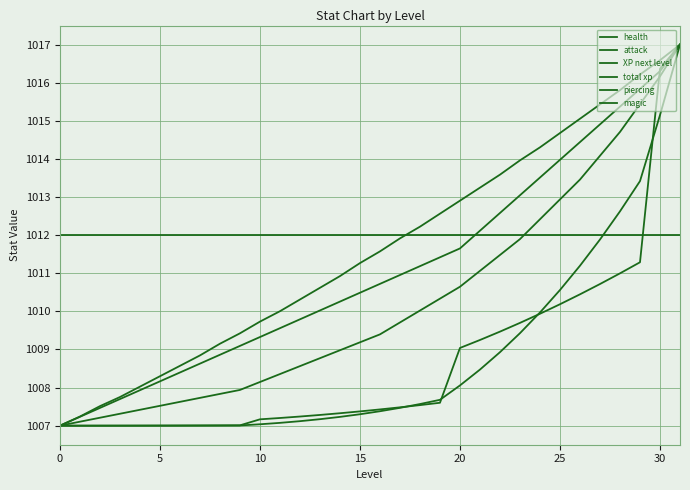

Which category has the highest value across all series?

31